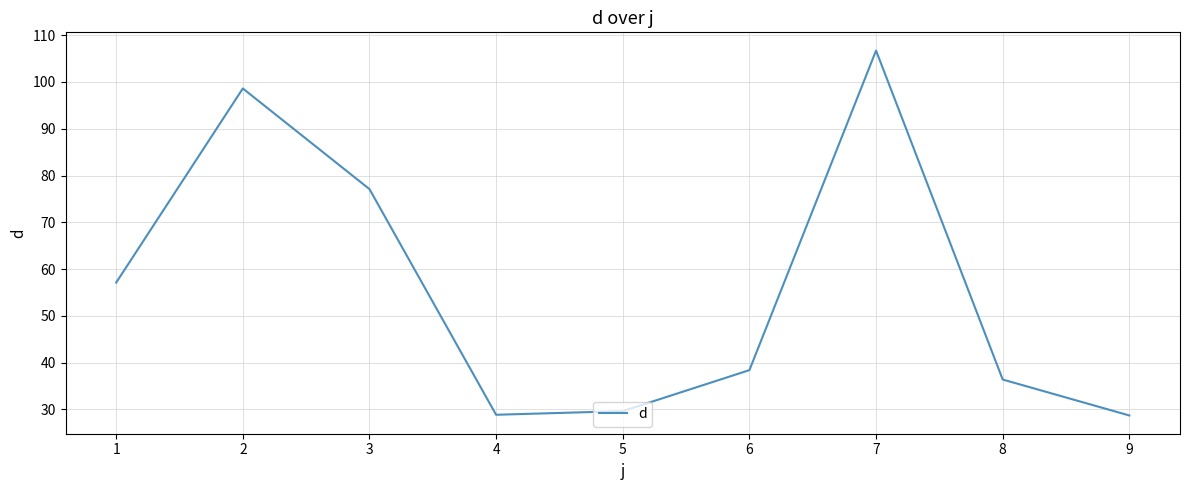

How many values are below 38?

4